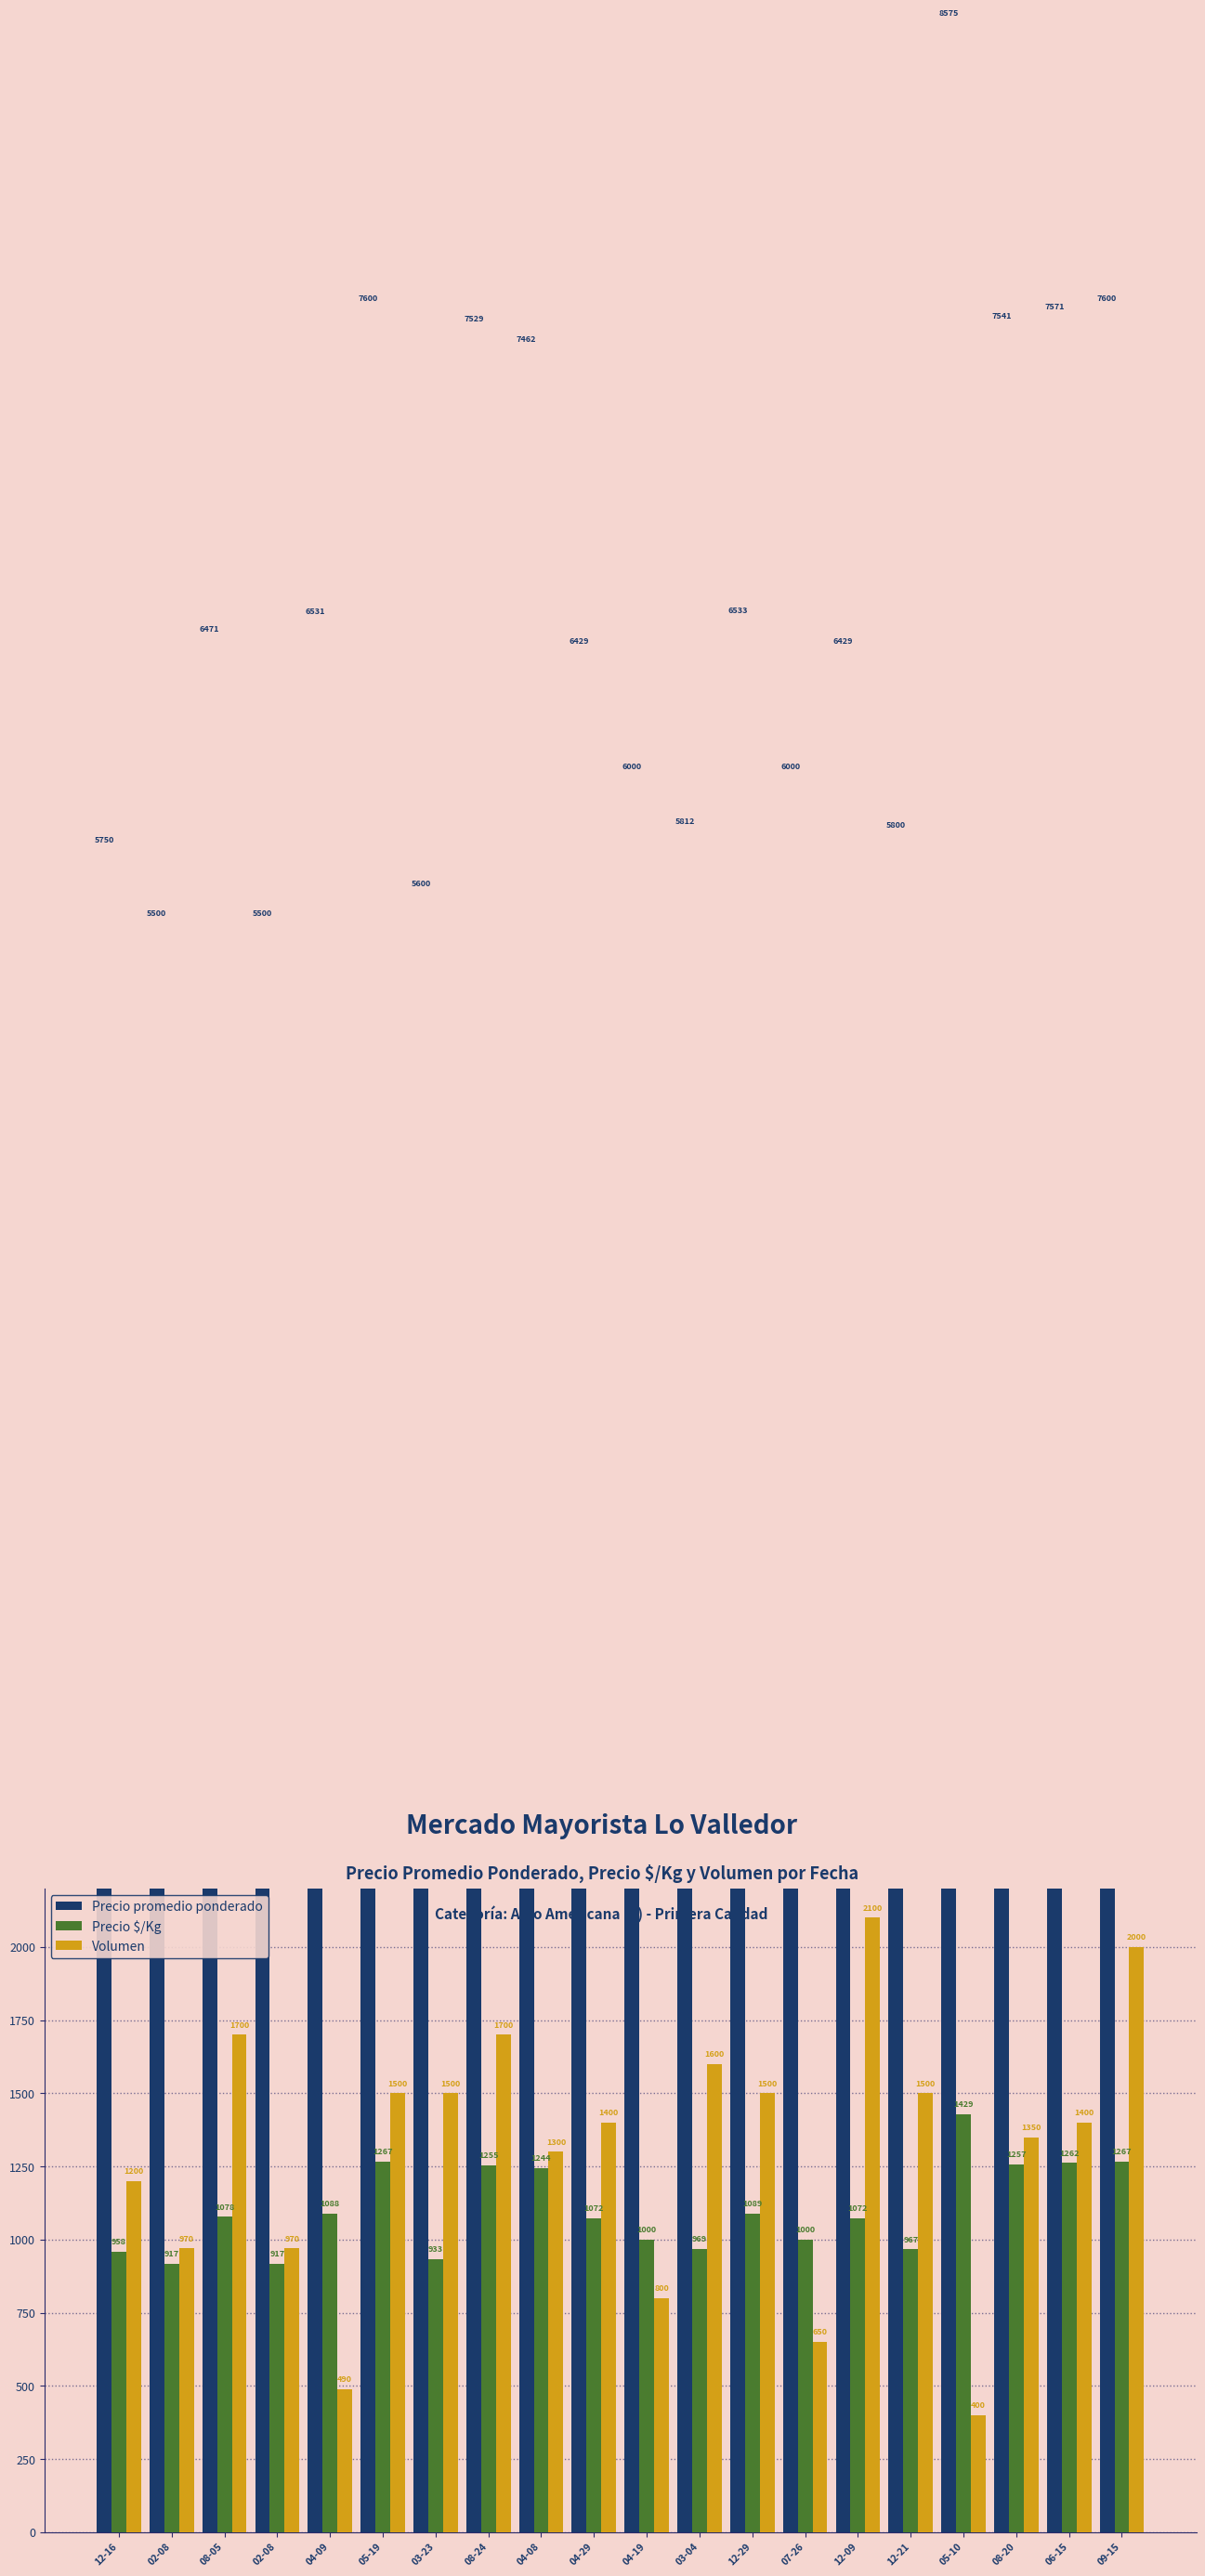

Between 12-09 and 03-04, which is larger?

12-09